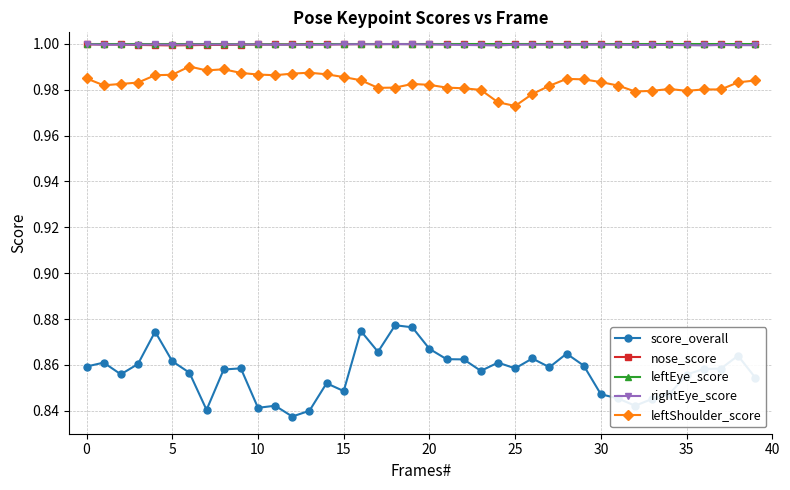

How many lines are shown in the chart?

5